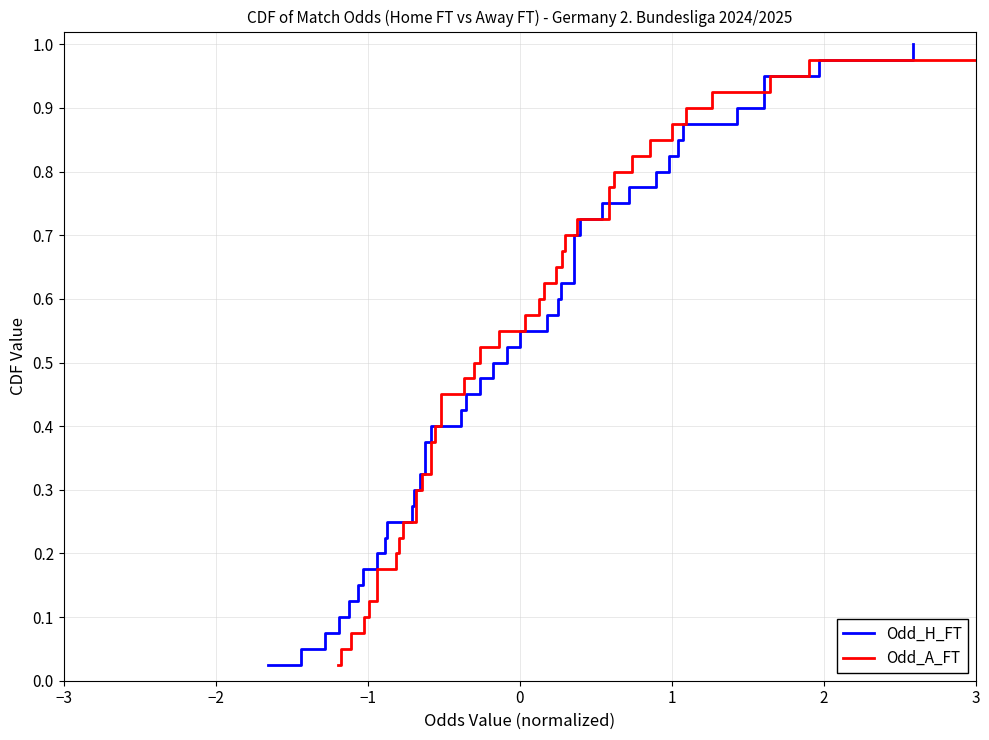

Which series has the largest range (max minus min)?

Odd_H_FT